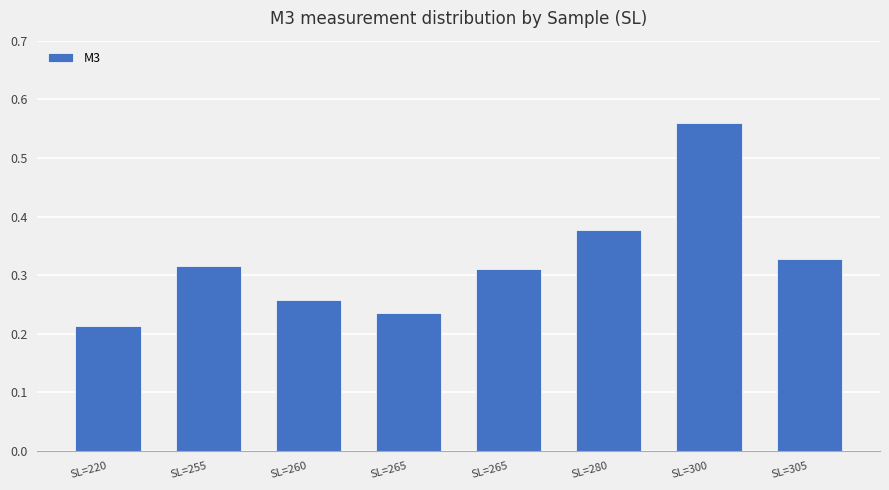

What is the difference between the values at SL=280 and SL=300?

0.2